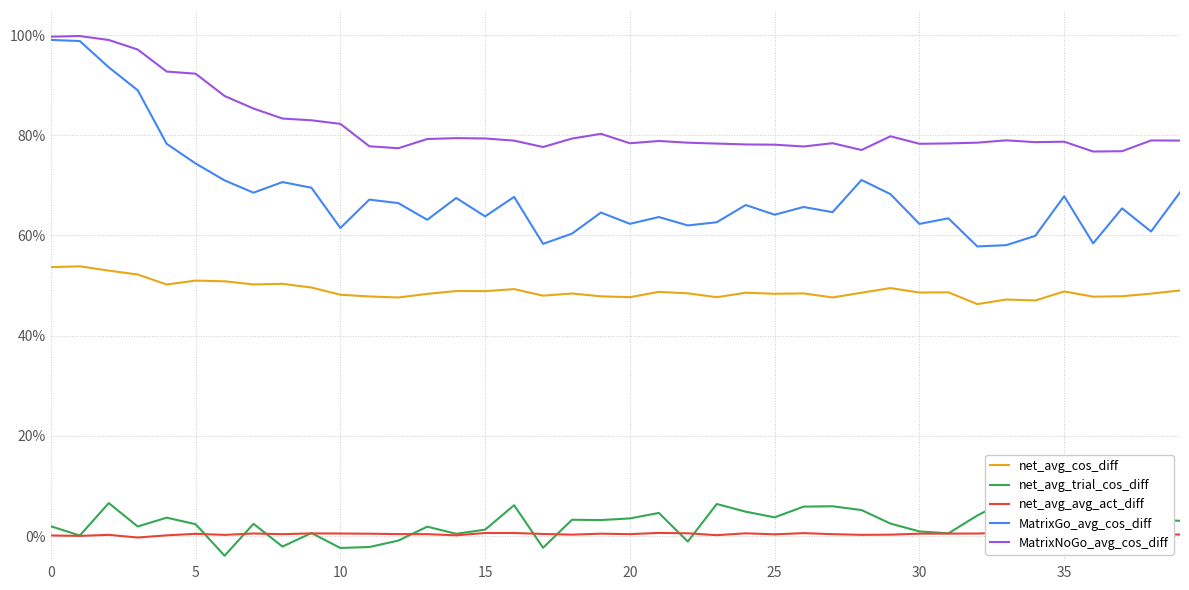

Reading right to left, transcribe all the data shown in this chart.

net_avg_cos_diff: 0.5	0.5	0.5	0.5	0.5	0.5	0.5	0.5	0.5	0.5	0.5	0.5	0.5	0.5	0.5	0.5	0.5	0.5	0.5	0.5	0.5	0.5	0.5	0.5	0.5	0.5	0.5	0.5	0.5	0.5	0.5	0.5	0.5	0.5	0.5	0.5	0.5	0.5	0.5	0.5
net_avg_trial_cos_diff: 0.0	0.0	0.0	0.1	0.0	0.0	0.1	0.0	0.0	0.0	0.0	0.1	0.1	0.1	0.0	0.0	0.1	-0.0	0.0	0.0	0.0	0.0	-0.0	0.1	0.0	0.0	0.0	-0.0	-0.0	-0.0	0.0	-0.0	0.0	-0.0	0.0	0.0	0.0	0.1	0.0	0.0
net_avg_avg_act_diff: 0.0	0.0	0.0	0.0	0.0	0.0	0.0	0.0	0.0	0.0	0.0	0.0	0.0	0.0	0.0	0.0	0.0	0.0	0.0	0.0	0.0	0.0	0.0	0.0	0.0	0.0	0.0	0.0	0.0	0.0	0.0	0.0	0.0	0.0	0.0	0.0	-0.0	0.0	0.0	0.0
MatrixGo_avg_cos_diff: 0.7	0.6	0.7	0.6	0.7	0.6	0.6	0.6	0.6	0.6	0.7	0.7	0.6	0.7	0.6	0.7	0.6	0.6	0.6	0.6	0.6	0.6	0.6	0.7	0.6	0.7	0.6	0.7	0.7	0.6	0.7	0.7	0.7	0.7	0.7	0.8	0.9	0.9	1.0	1.0
MatrixNoGo_avg_cos_diff: 0.8	0.8	0.8	0.8	0.8	0.8	0.8	0.8	0.8	0.8	0.8	0.8	0.8	0.8	0.8	0.8	0.8	0.8	0.8	0.8	0.8	0.8	0.8	0.8	0.8	0.8	0.8	0.8	0.8	0.8	0.8	0.8	0.9	0.9	0.9	0.9	1.0	1.0	1.0	1.0